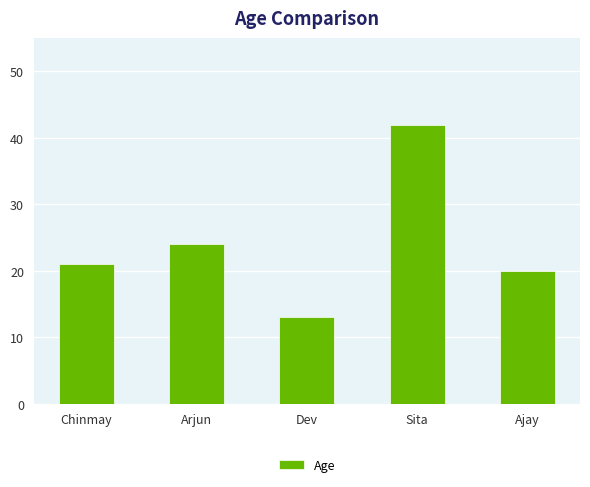

List the labels in order of value, smallest first.

Dev, Ajay, Chinmay, Arjun, Sita